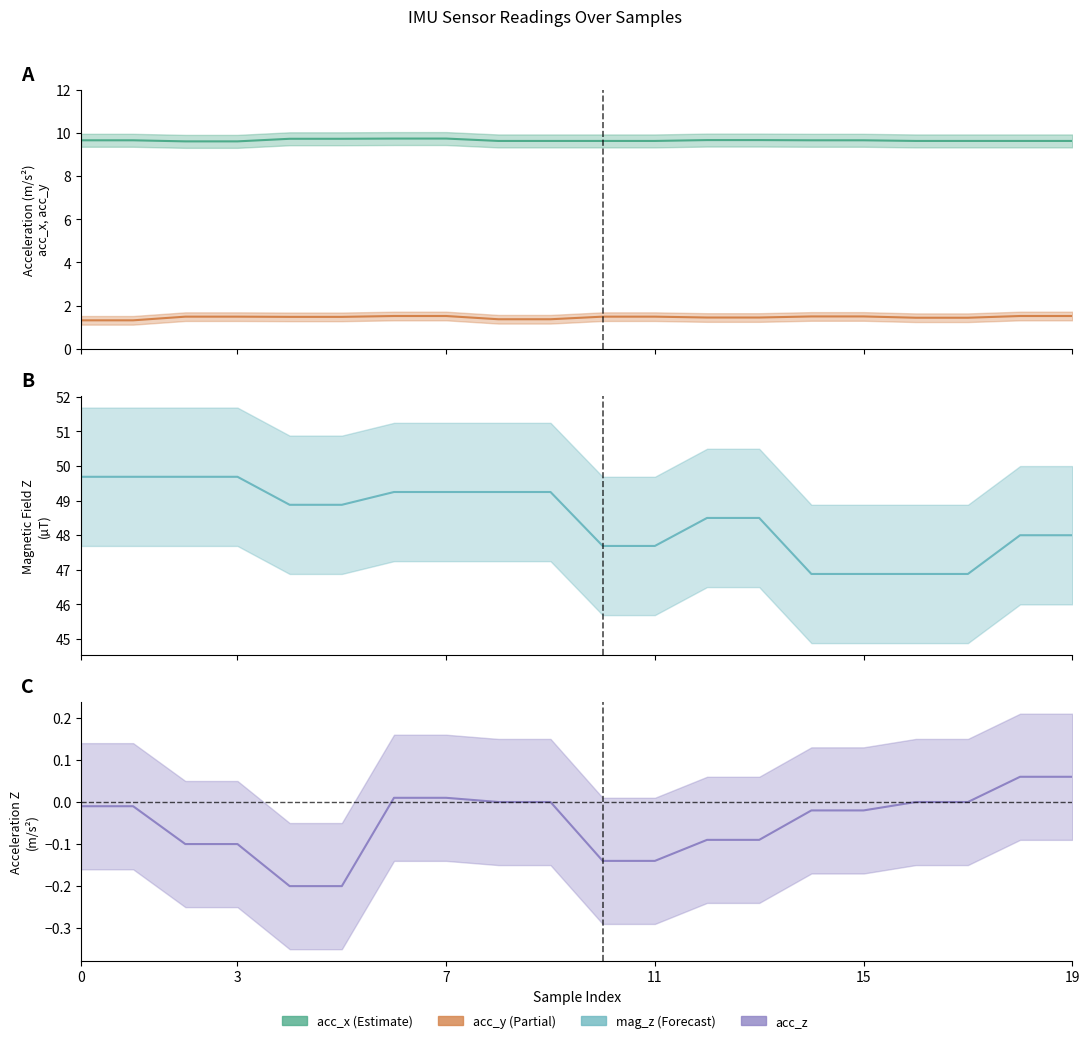

How many lines are shown in the chart?

4